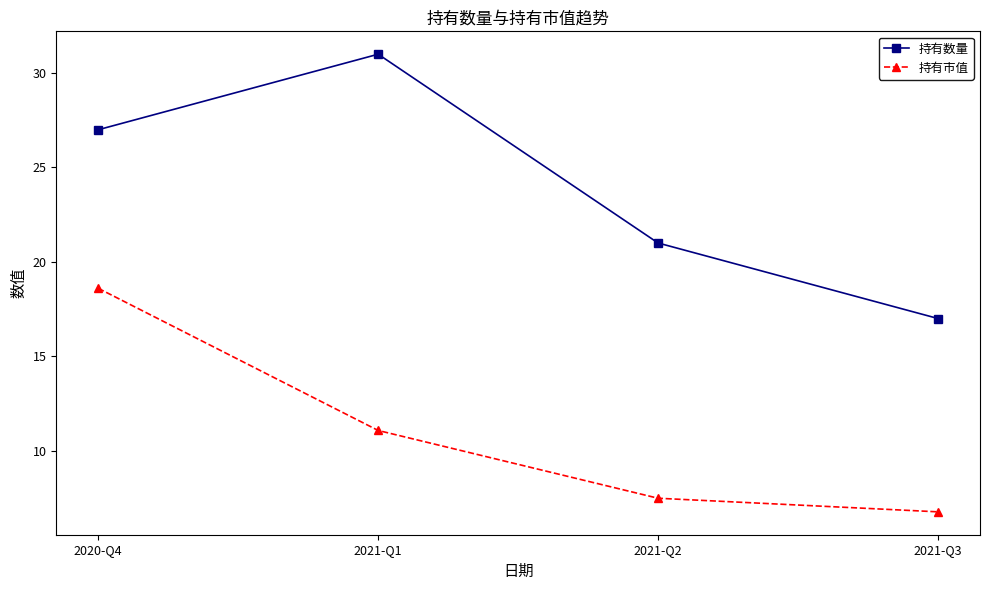

True or false: 持有市值 and 持有数量 cross at least once.

False